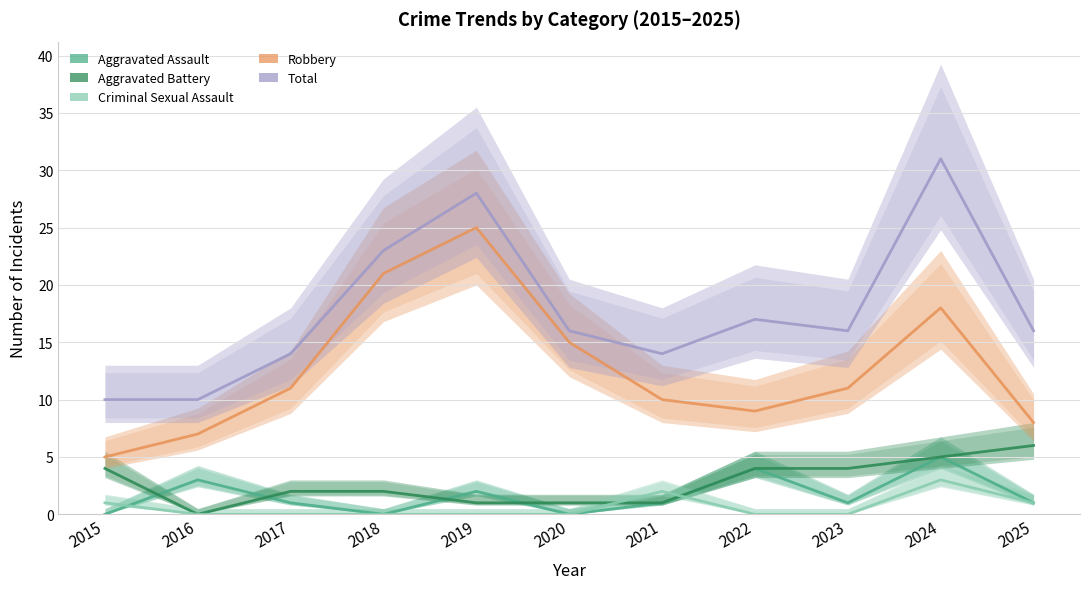

At how many categories does at least one series exceed 9?

11